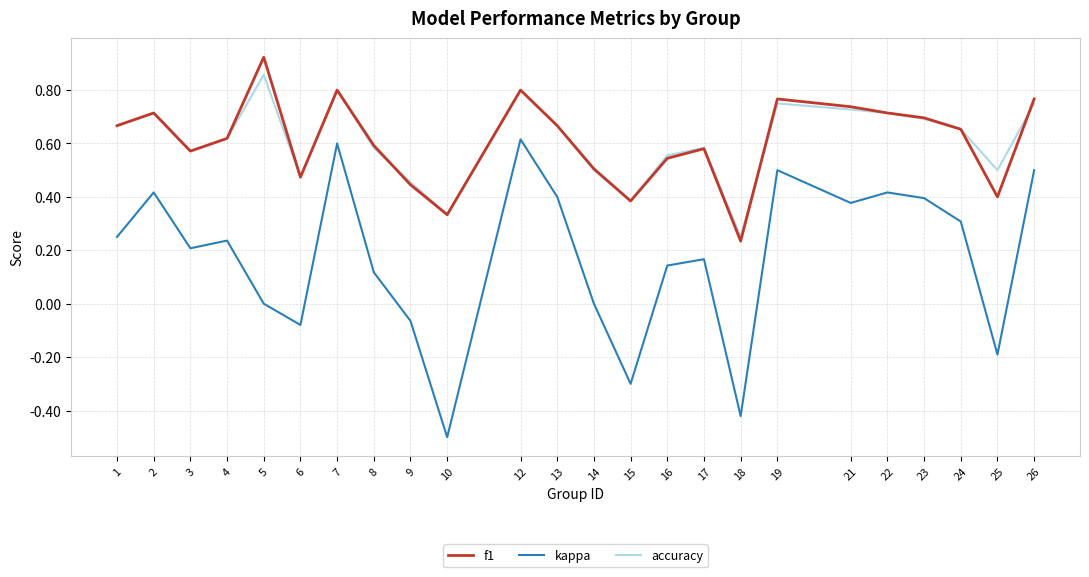

What are all the series names shown in the legend?

f1, kappa, accuracy